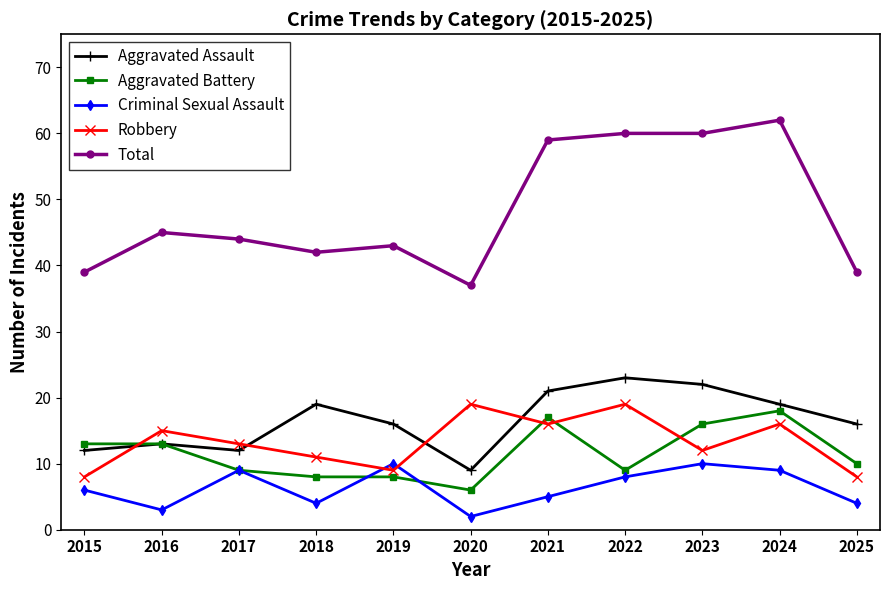

Where is the first local maximum for Robbery?

2016